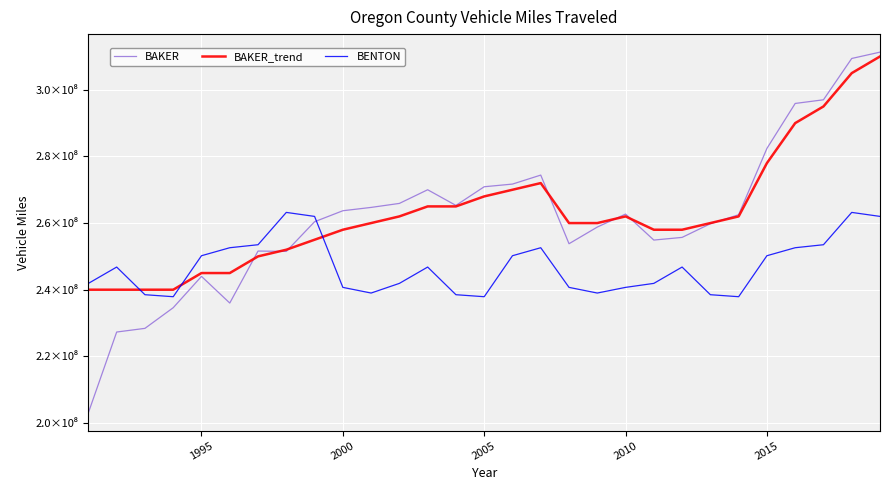

What are all the series names shown in the legend?

BAKER, BAKER_trend, BENTON